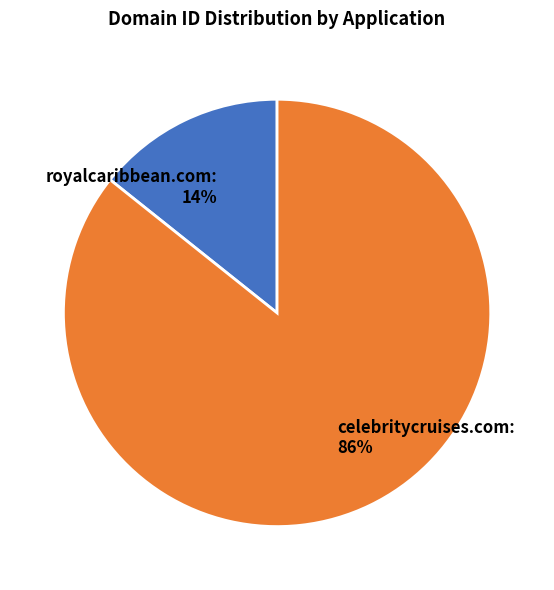

Is the sum of royalcaribbean.com and celebritycruises.com greater than half?

Yes